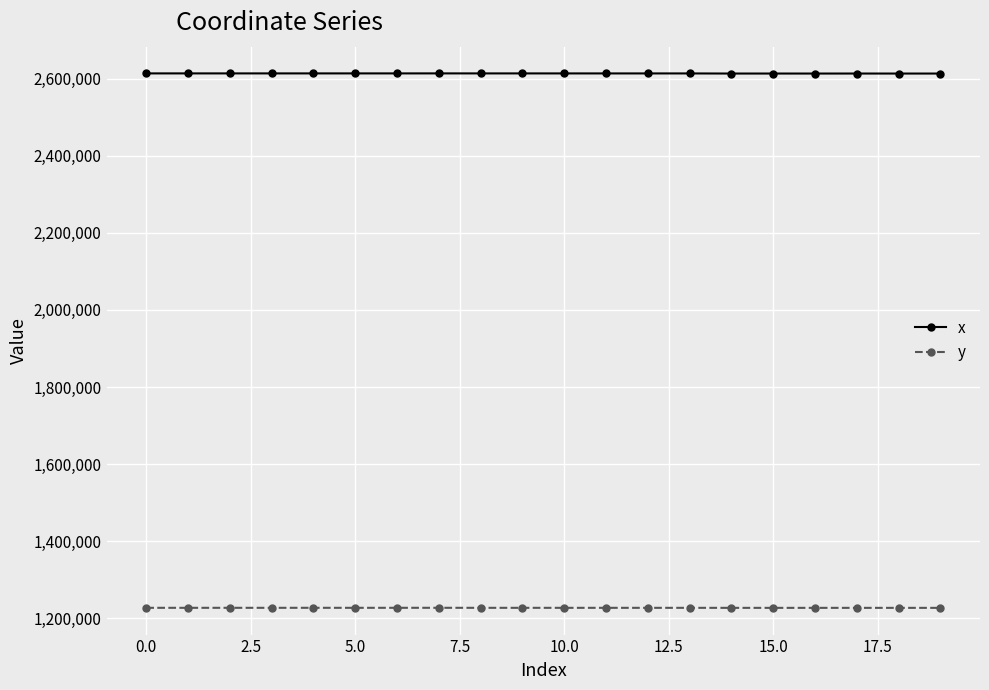

What is the average value of the y series?

1227567.5